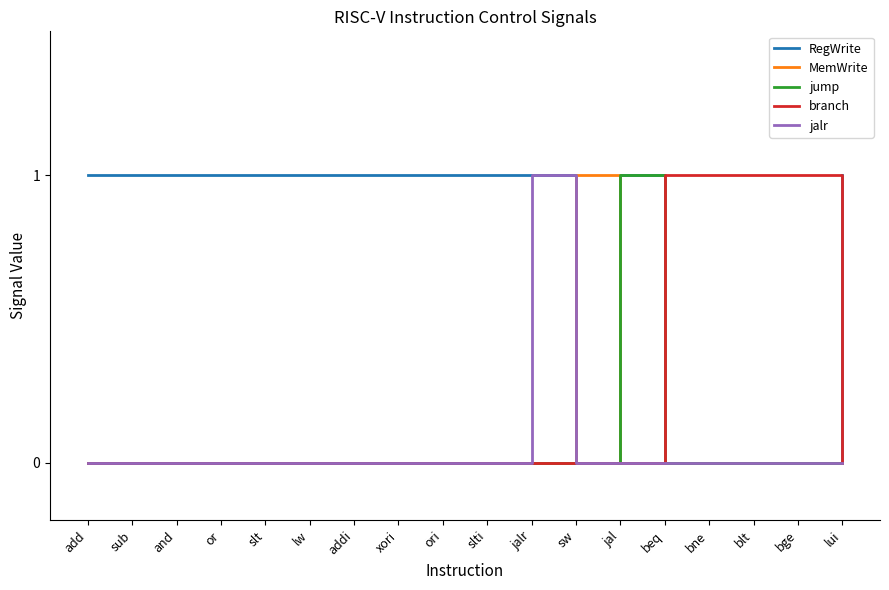

Is this an area chart (filled region under the line)?

No